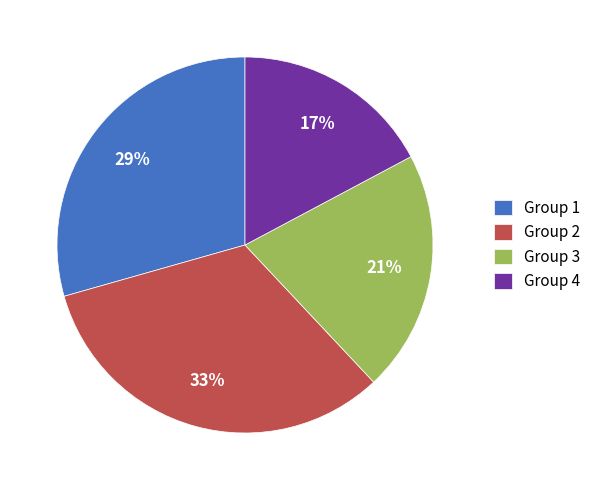

To the nearest percent, what portion does Group 4 represent?

17%